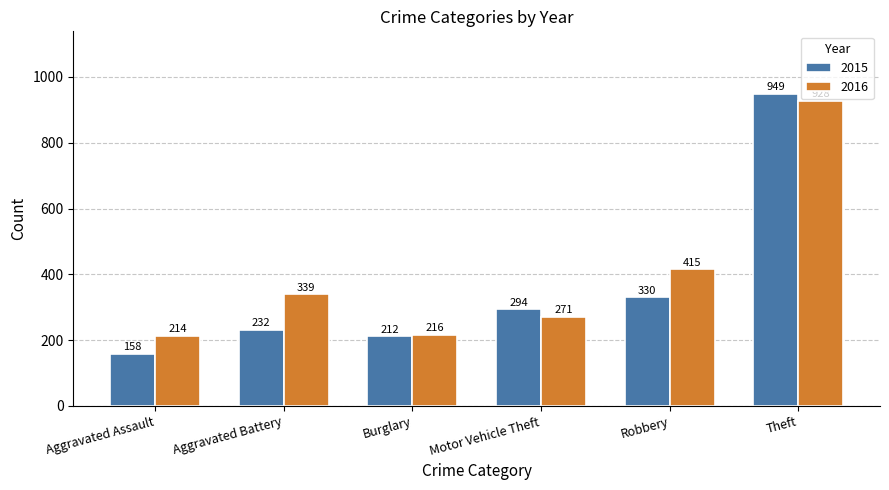

Where is 2016 nearest to the value 571?

Robbery